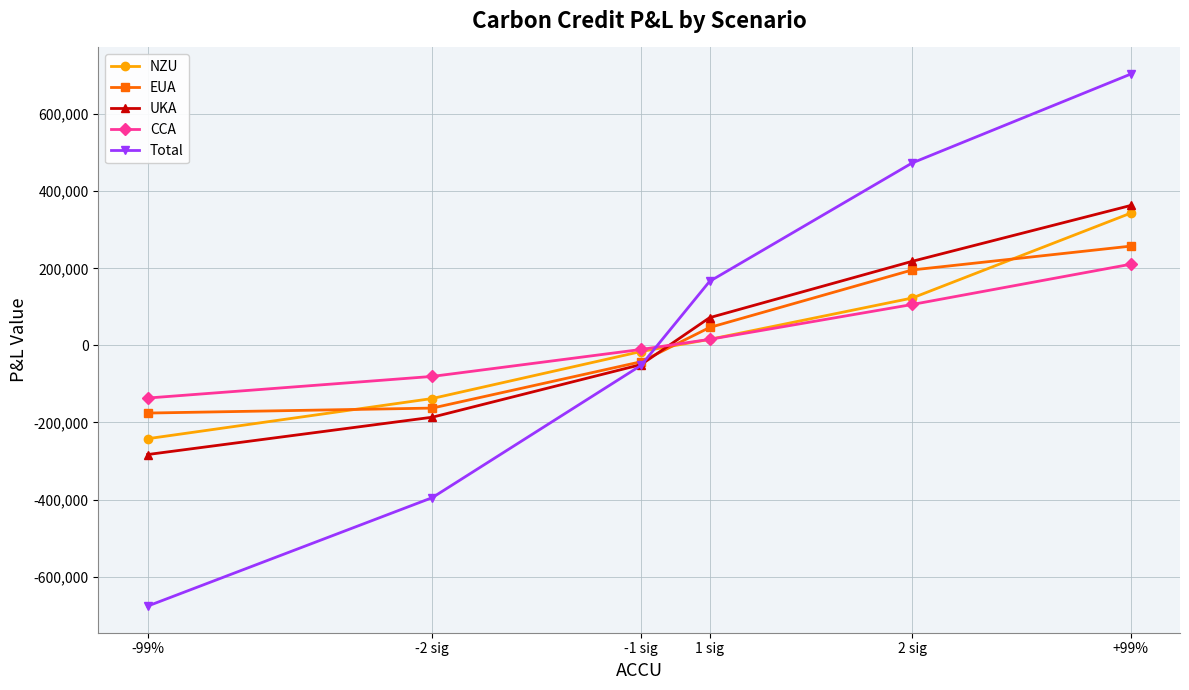

The value of EUA at 2 sig is 195737.5. True or false?

True